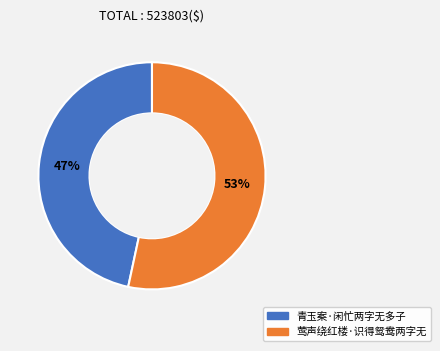

To the nearest percent, what percentage of the pie is 莺声绕红楼·识得鸳鸯两字无?

53%